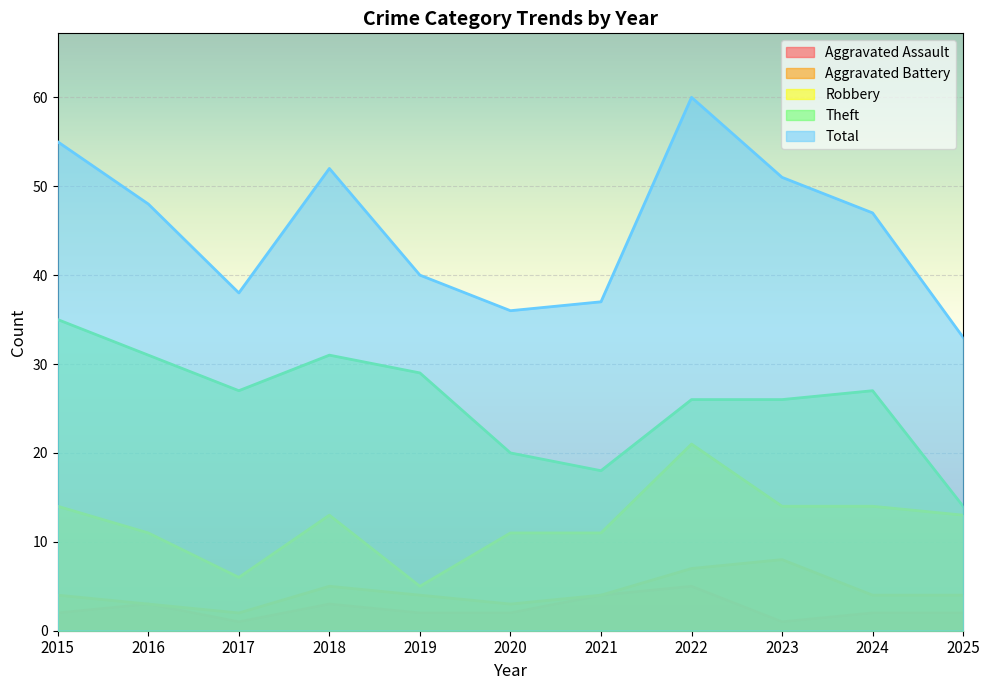

True or false: Aggravated Assault and Total cross at least once.

False